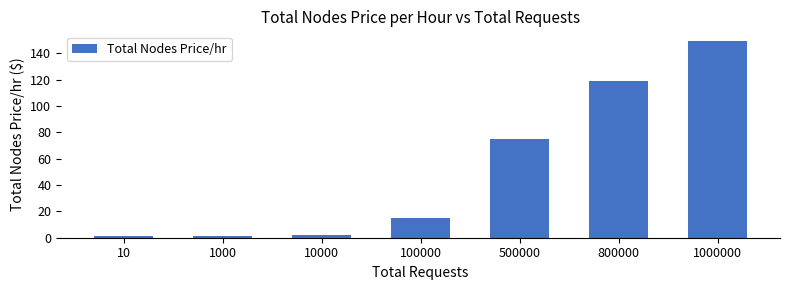

At which category does the chart reach its peak across all series?

1000000